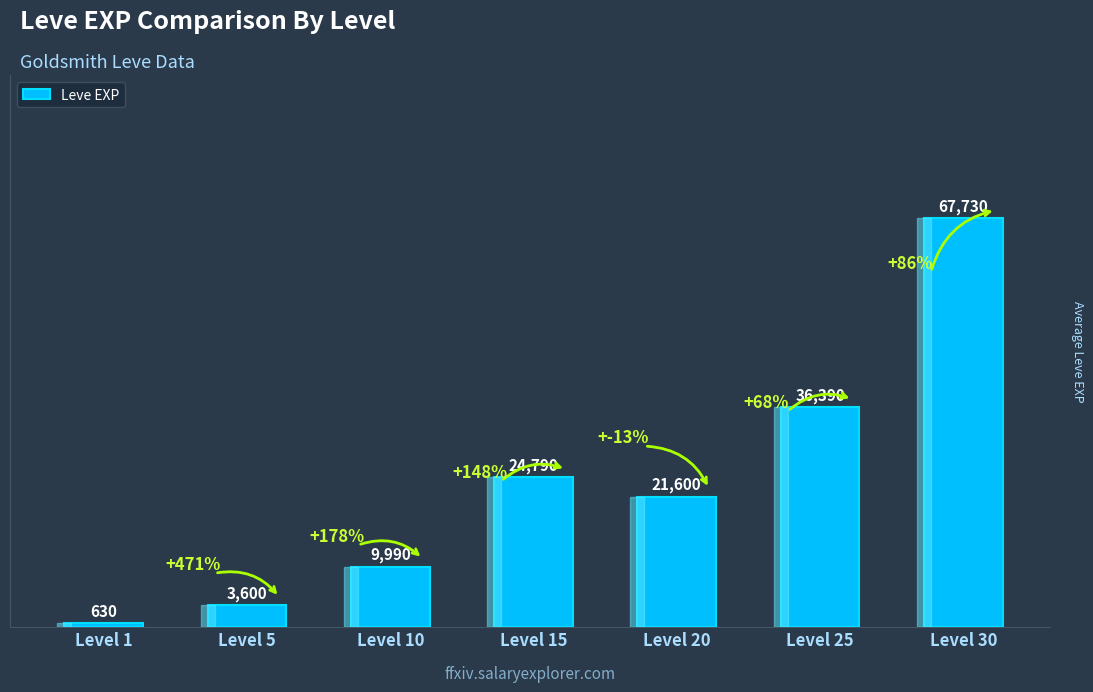

Are the bars grouped side by side (vs. stacked)?

No